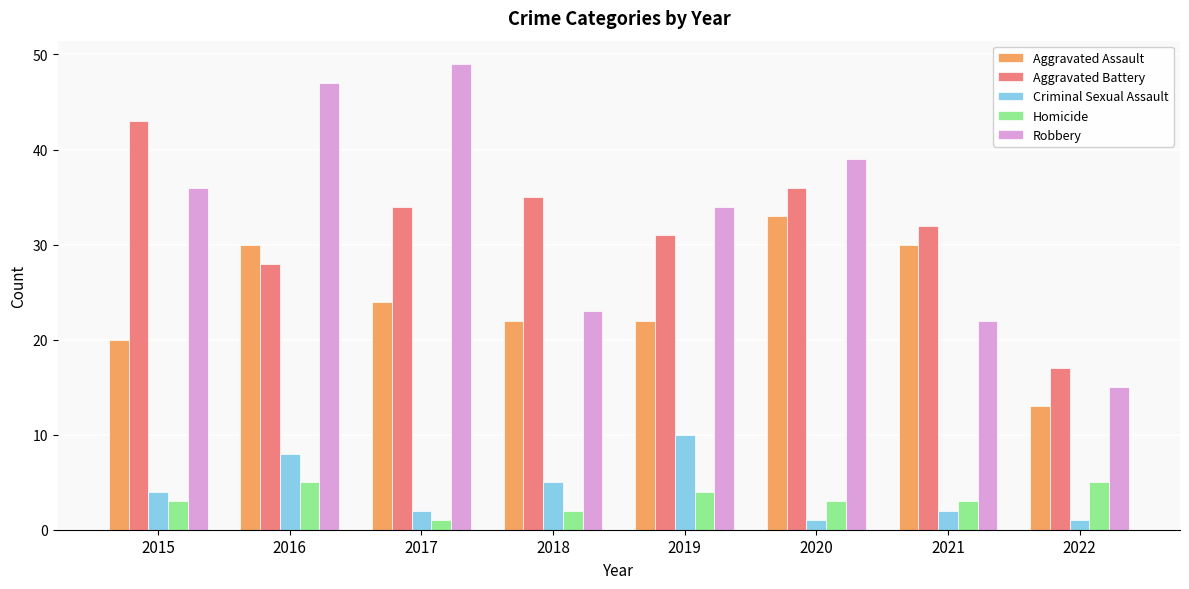

Which series has the largest range (max minus min)?

Robbery